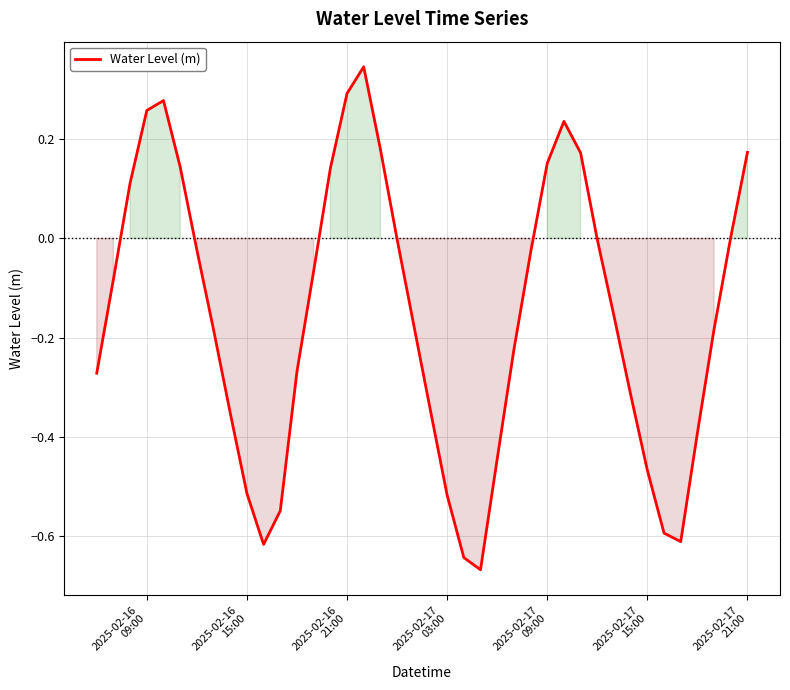

What is the average value?

-0.2